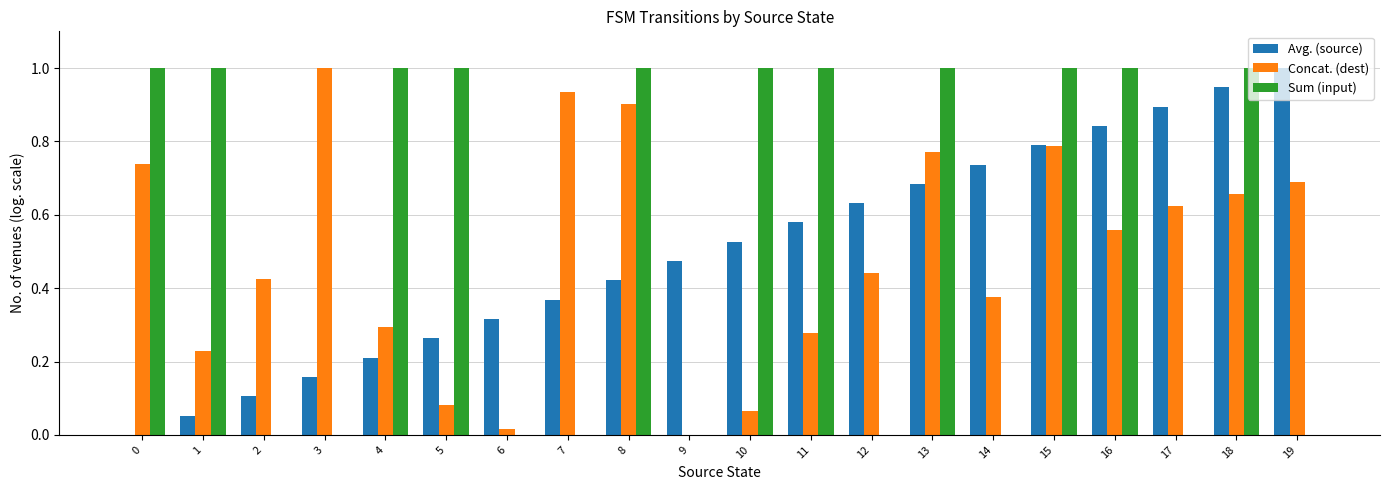

What is the sum of all Avg. (source) values?

10.0